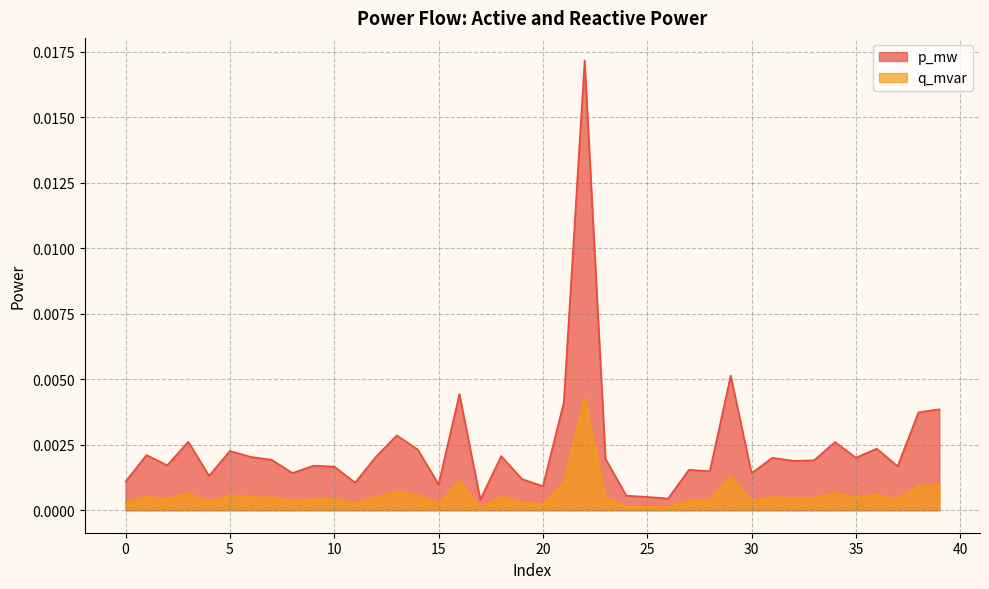

Is the value of q_mvar at 39 greater than the value of p_mw at 37?

No